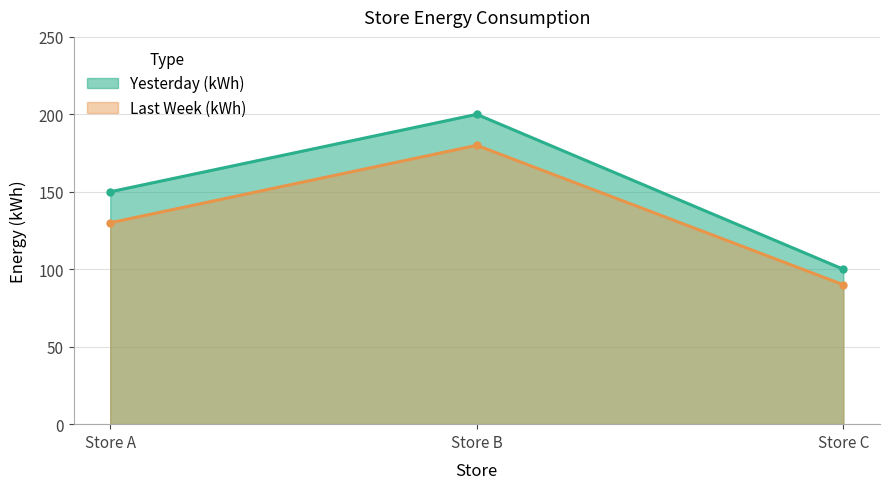

What is the total value across all series at Store B?

380